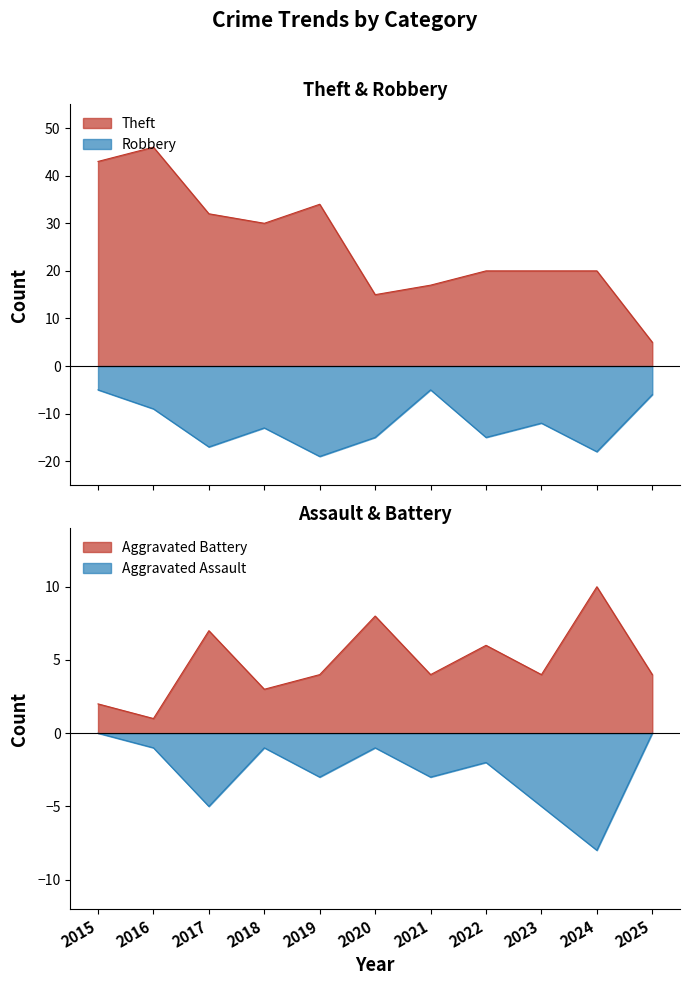

What is the total value across all series at 2016?

37